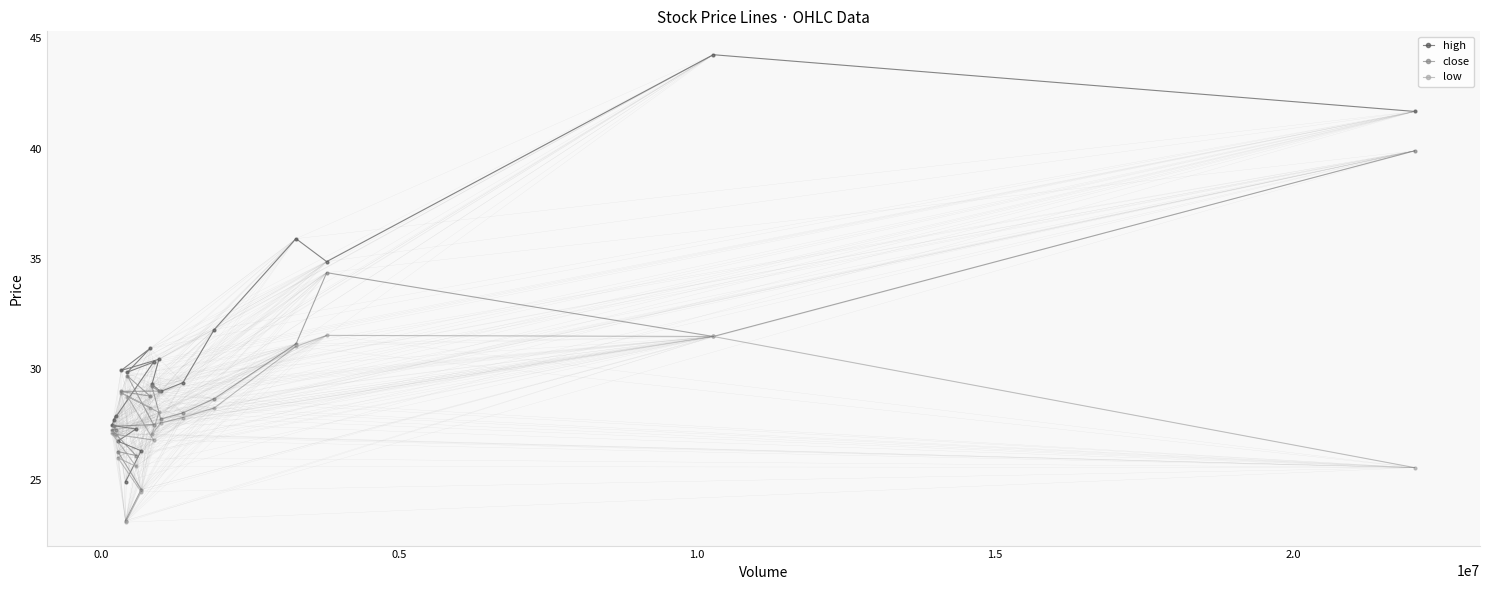

True or false: low has more than 1 points higher than both neighbors.

True